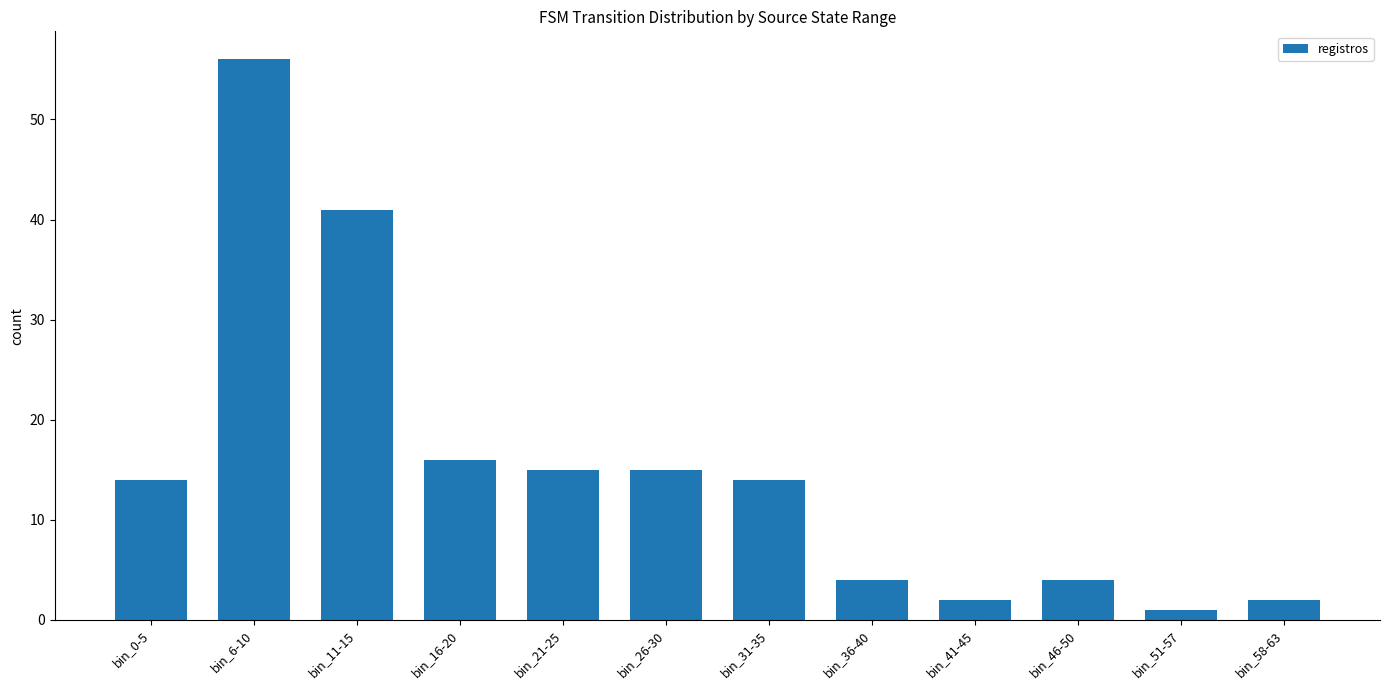

What is the ratio of the value at bin_46-50 to the value at bin_36-40?

1.0